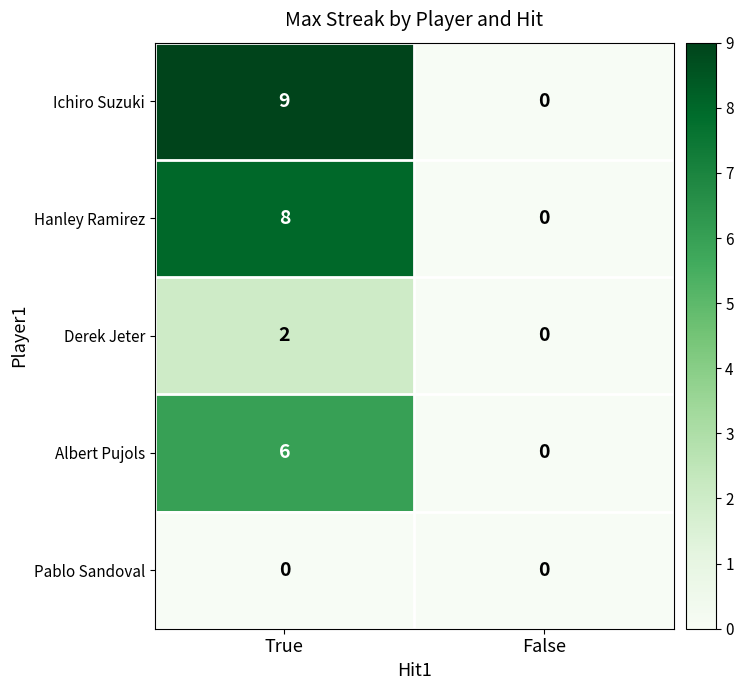

What is the greatest value displayed?

9